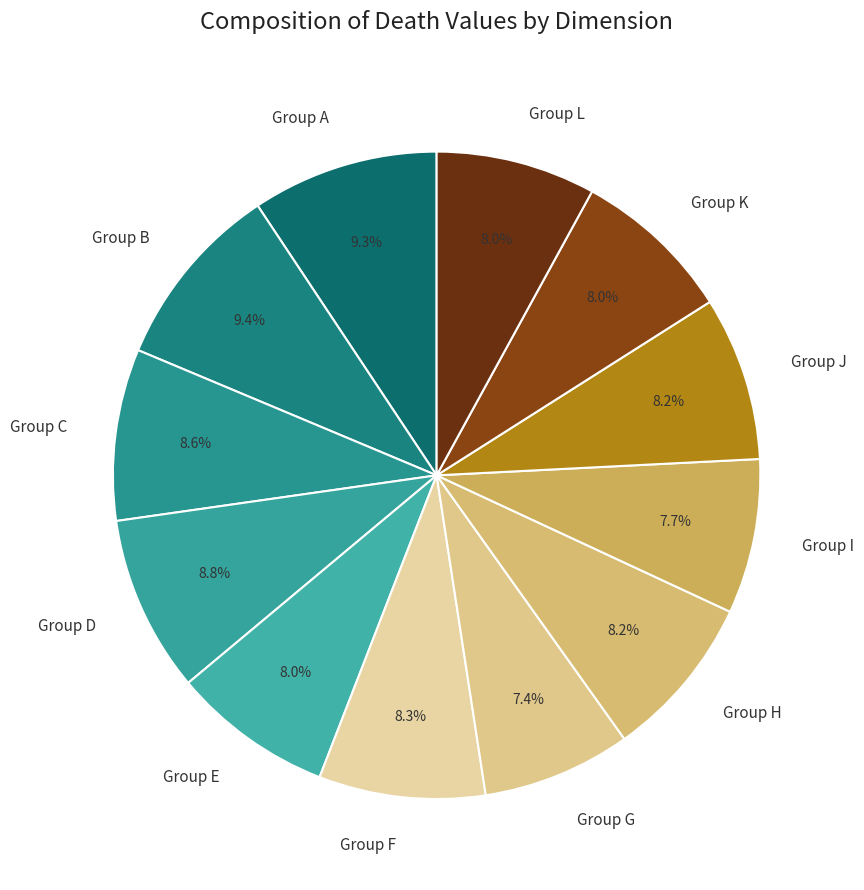

Approximately how many times larger is the value at Group I compared to Group B?

0.8